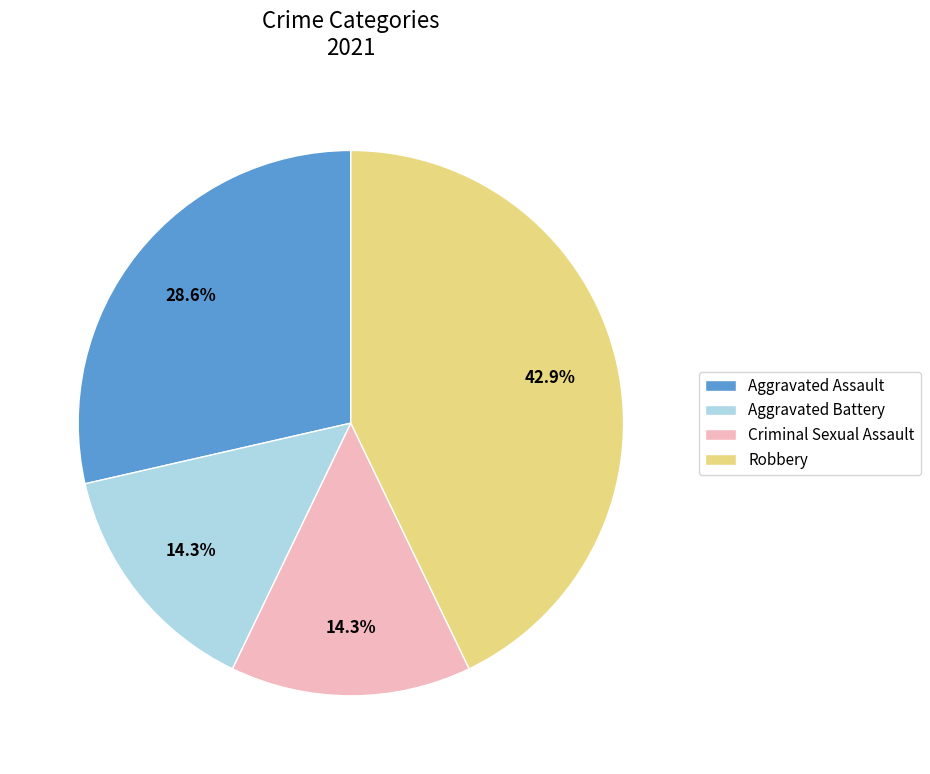

Which has a higher value, Aggravated Assault or Criminal Sexual Assault?

Aggravated Assault